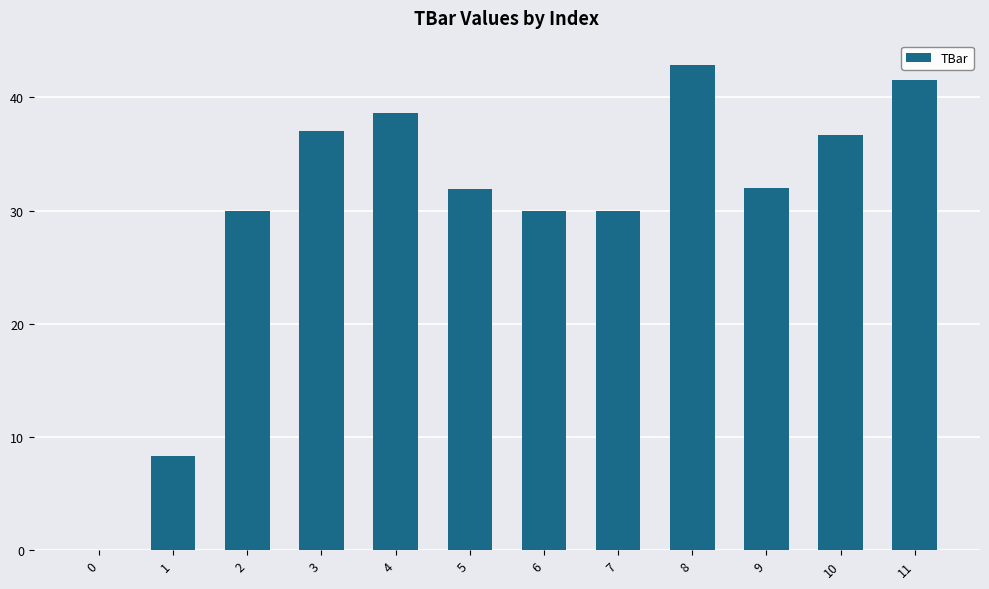

How many series are shown in this chart?

1